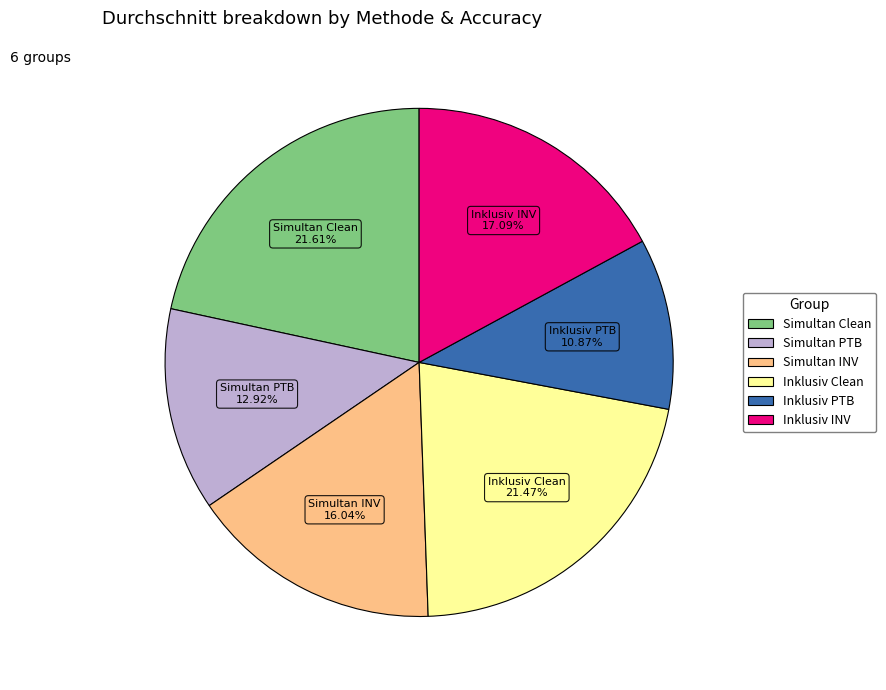

Which category has the smallest portion of the pie?

Inklusiv PTB